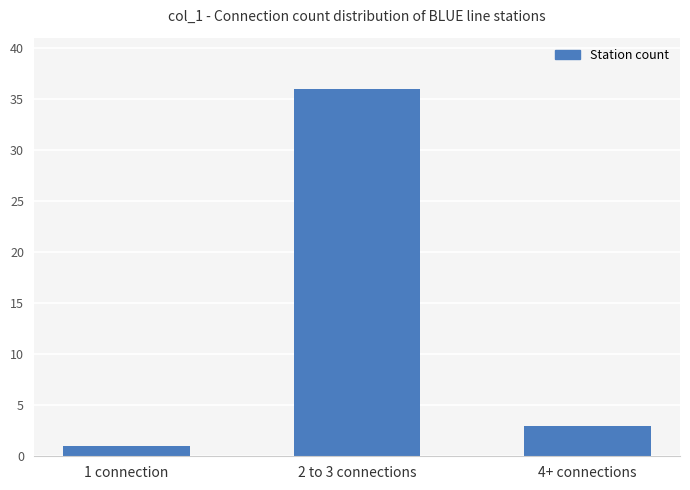

What is the ratio of the value at 2 to 3 connections to the value at 1 connection?

36.0